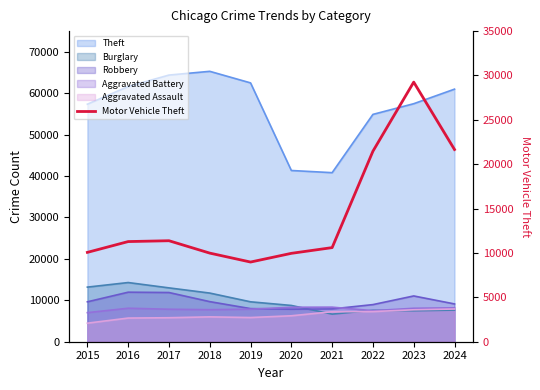

What is the sum of the values at 2024 and 2019?

30634